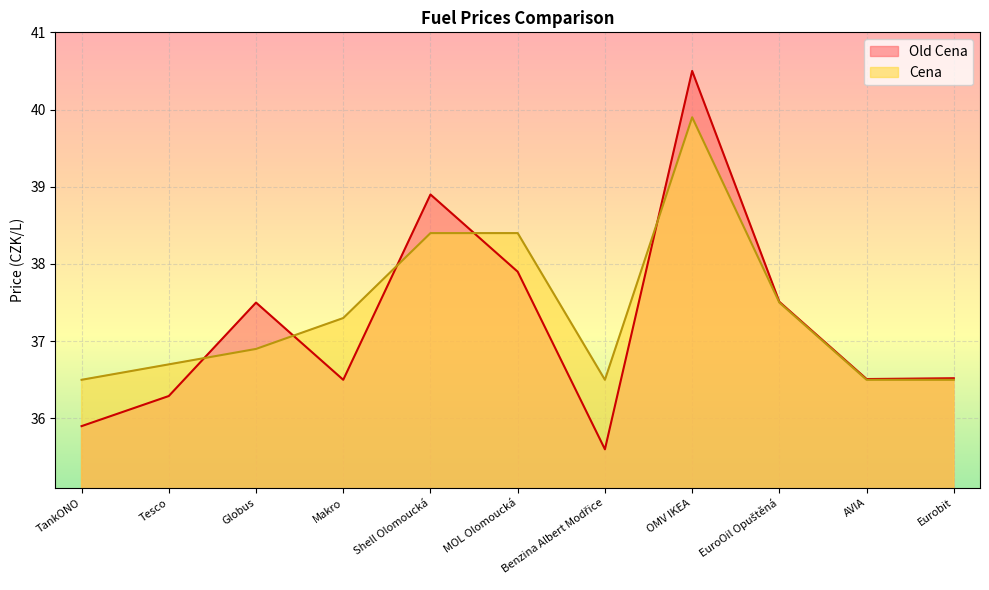

True or false: Old Cena has a value of 35.9 at TankONO.

True